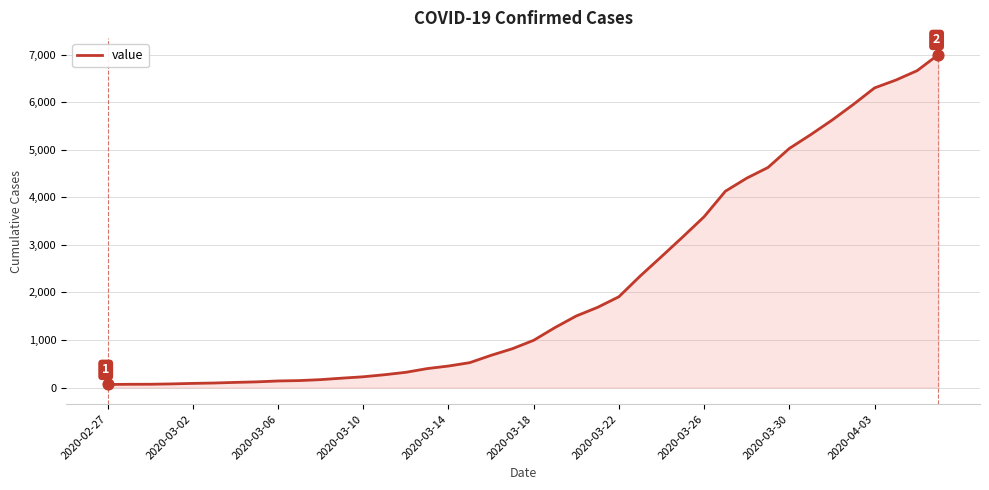

What is the difference between the maximum and minimum values?

6939